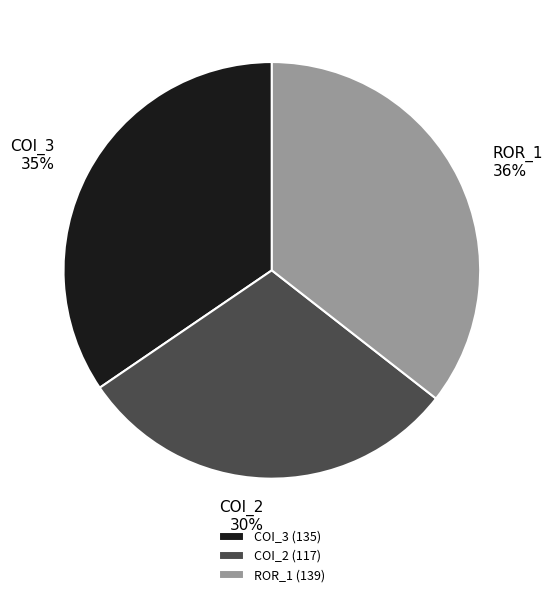

To the nearest percent, what is the difference between the largest and smallest slice percentages?

6%